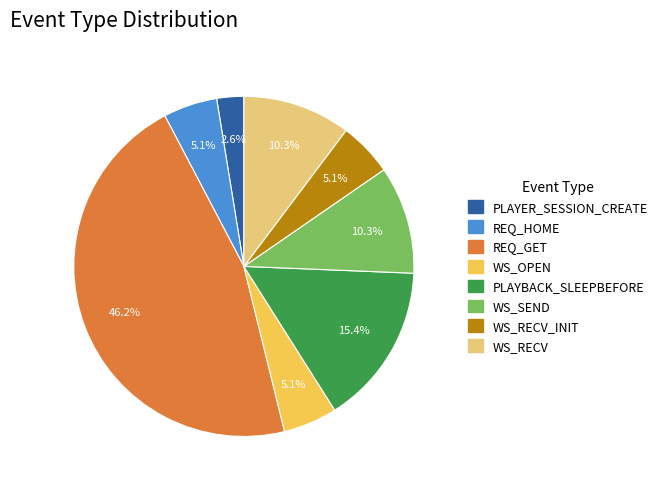

To the nearest percent, what percentage of the pie is WS_RECV_INIT?

5%